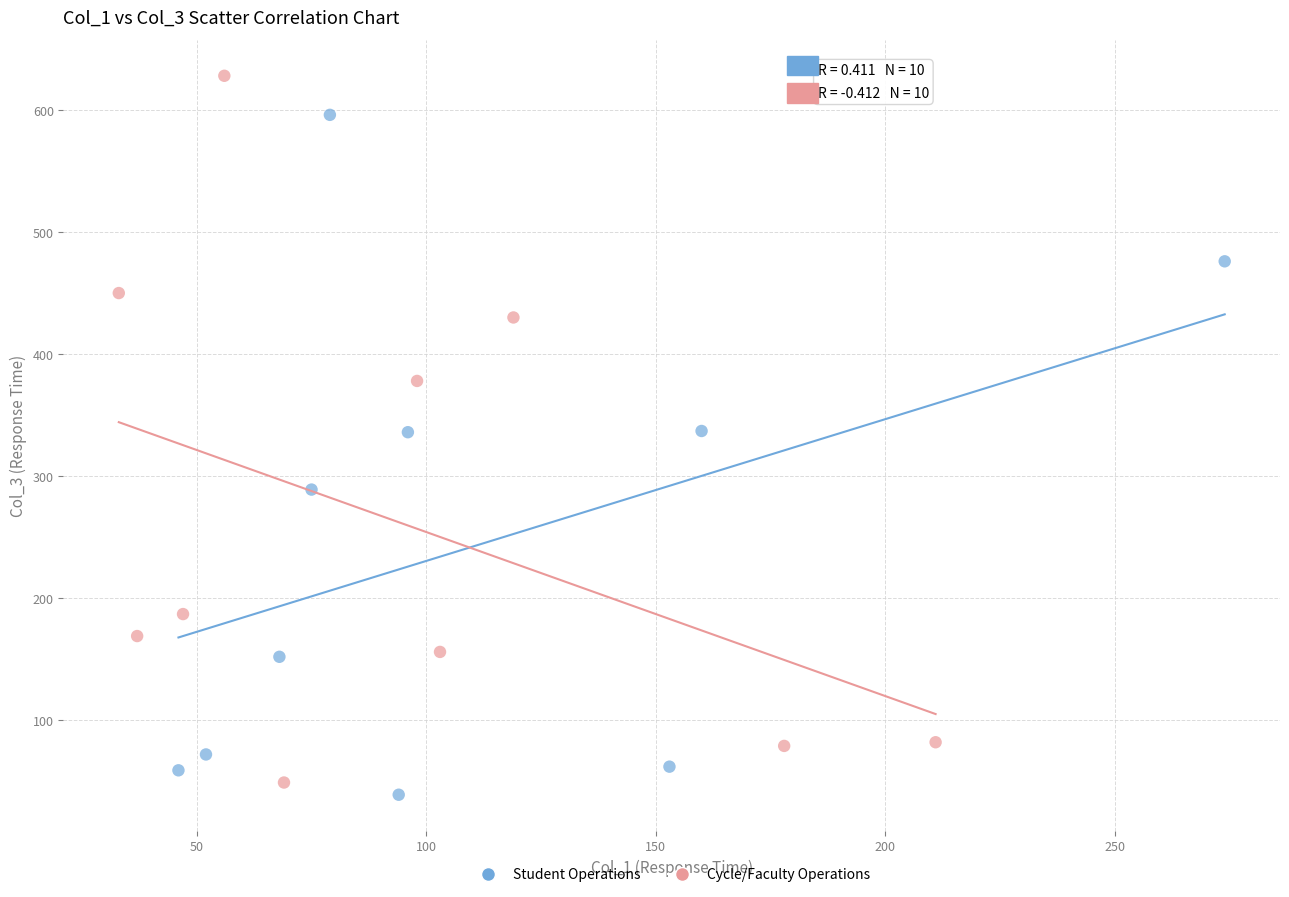

Which series contains the highest Y value?

Cycle/Faculty Operations